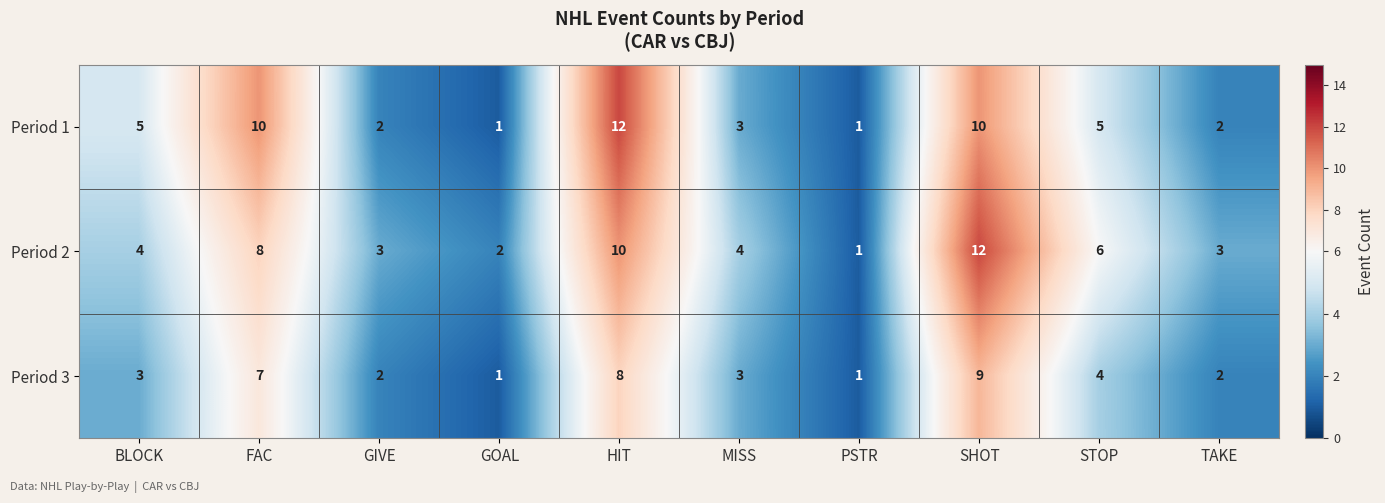

What is the total value across all series at MISS?

10